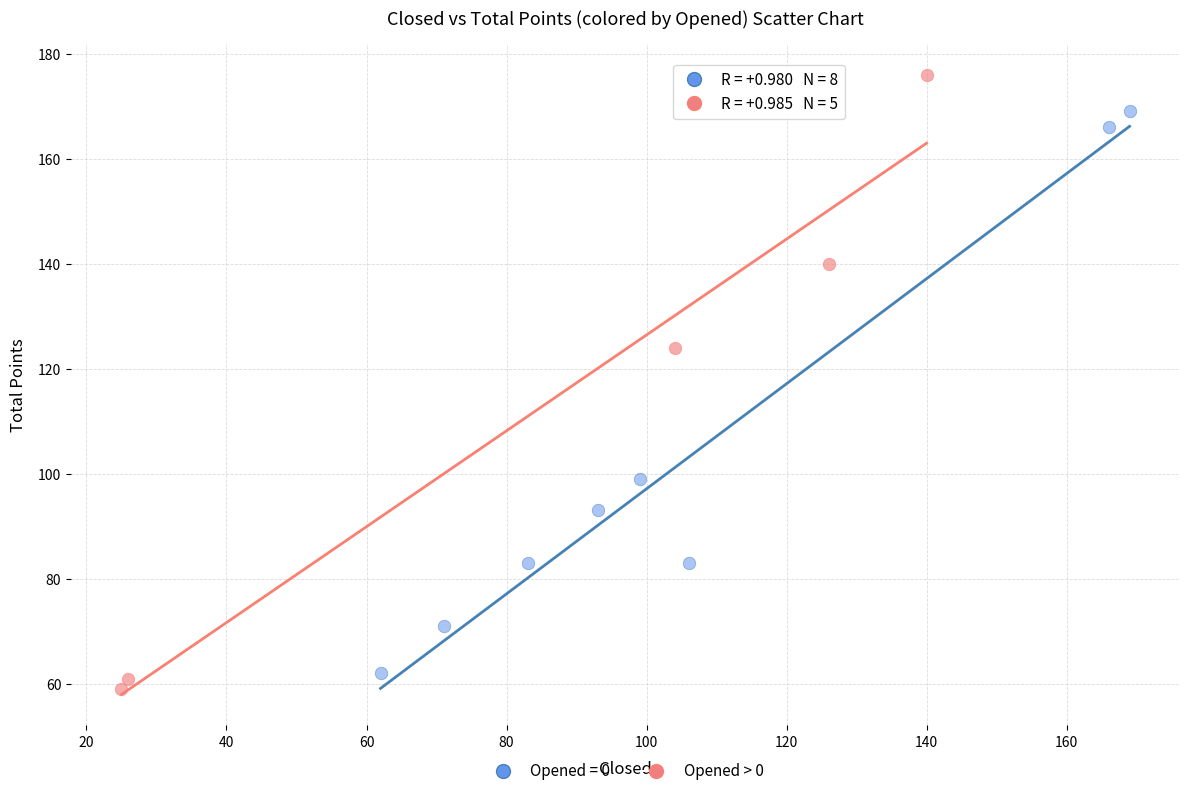

Which series contains the highest Y value?

Opened > 0